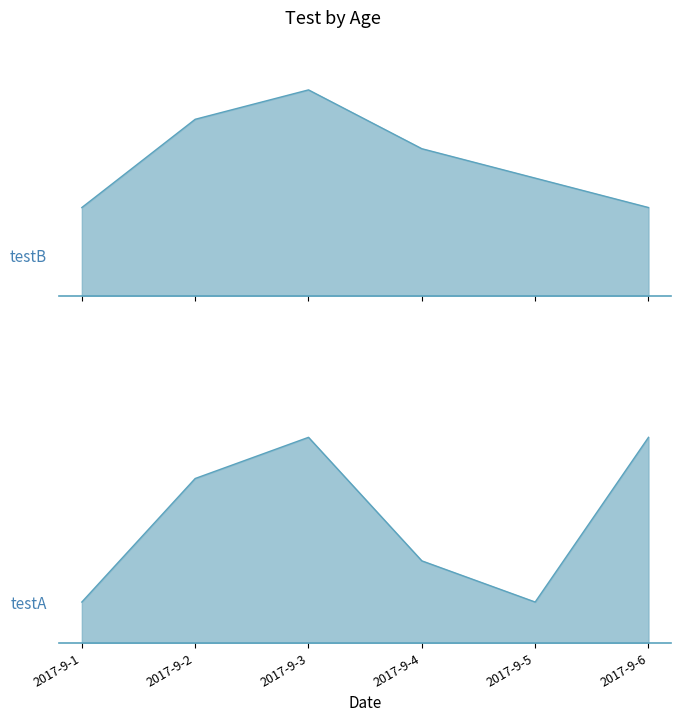

Reading left to right, list all the values displayed in this chart.

testB: 30	60	70	50	40	30
testA: 10	40	50	20	10	50